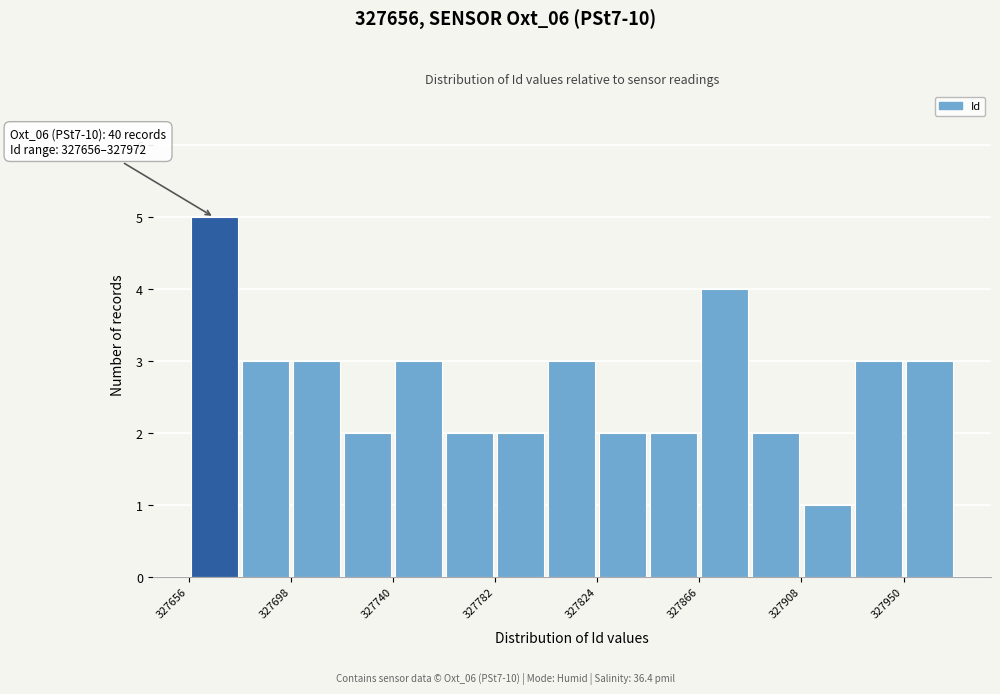

Which range on the x-axis has the tallest bar?

327655 to 327675